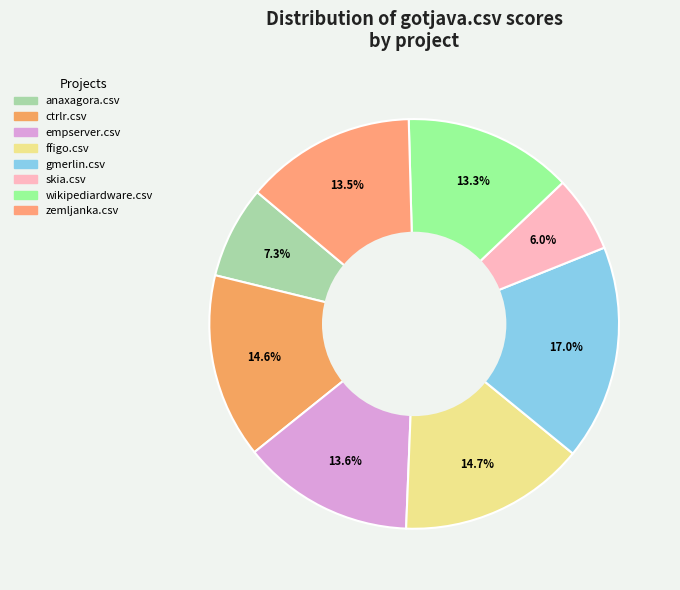

How many segments does this pie chart have?

8